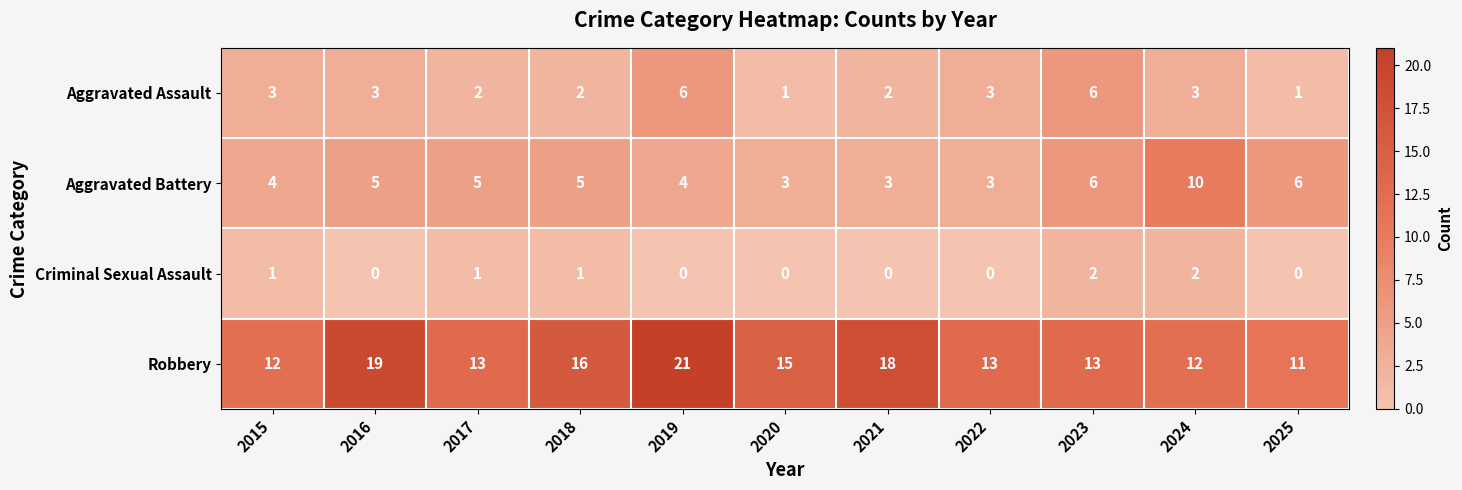

Is it true that Aggravated Battery equals 1 at 2021?

False